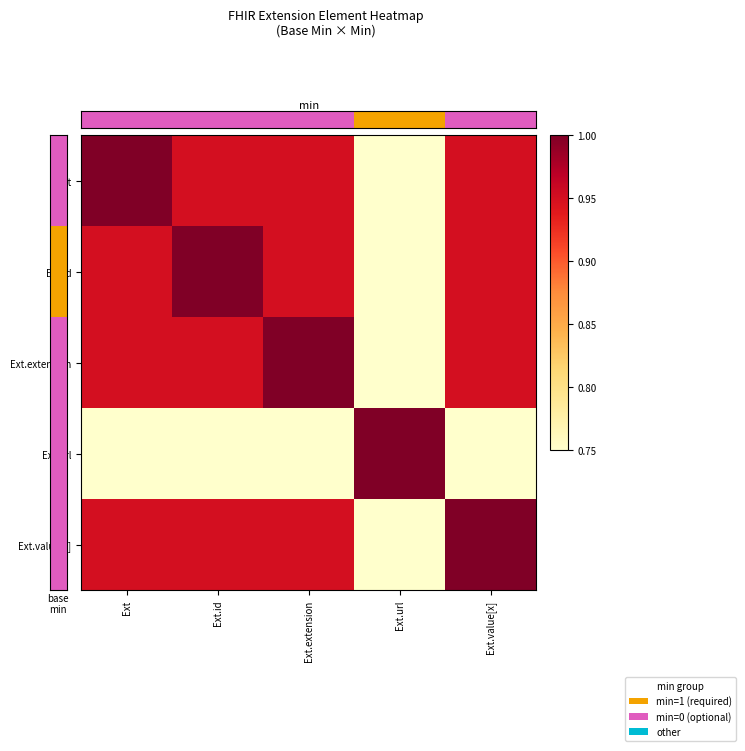

At which category does the chart reach its peak across all series?

Ext